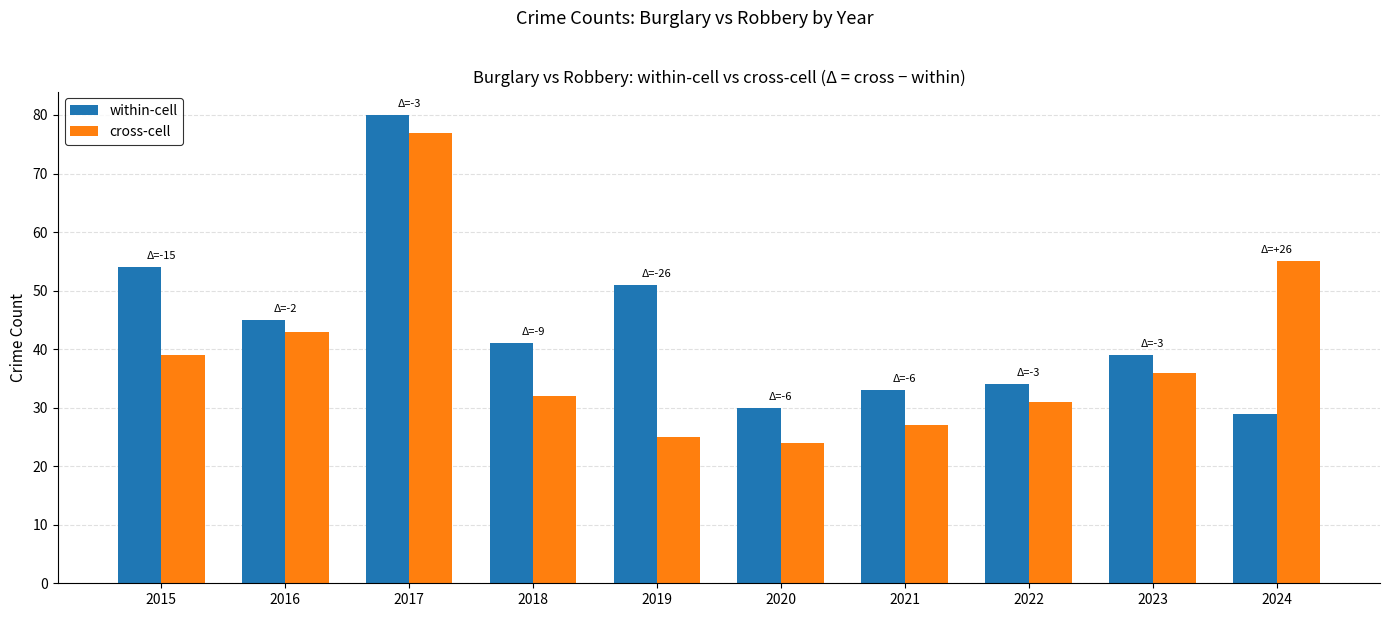

Reading left to right, extract all data points from this chart.

within-cell: 2015=54	2016=45	2017=80	2018=41	2019=51	2020=30	2021=33	2022=34	2023=39	2024=29
cross-cell: 2015=39	2016=43	2017=77	2018=32	2019=25	2020=24	2021=27	2022=31	2023=36	2024=55